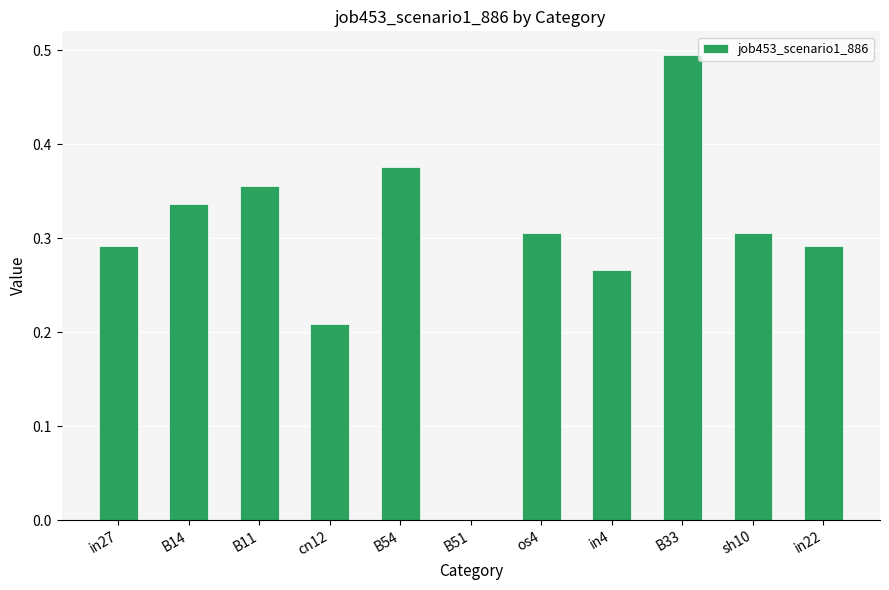

What is the sum of the values at in27 and os4?

0.6